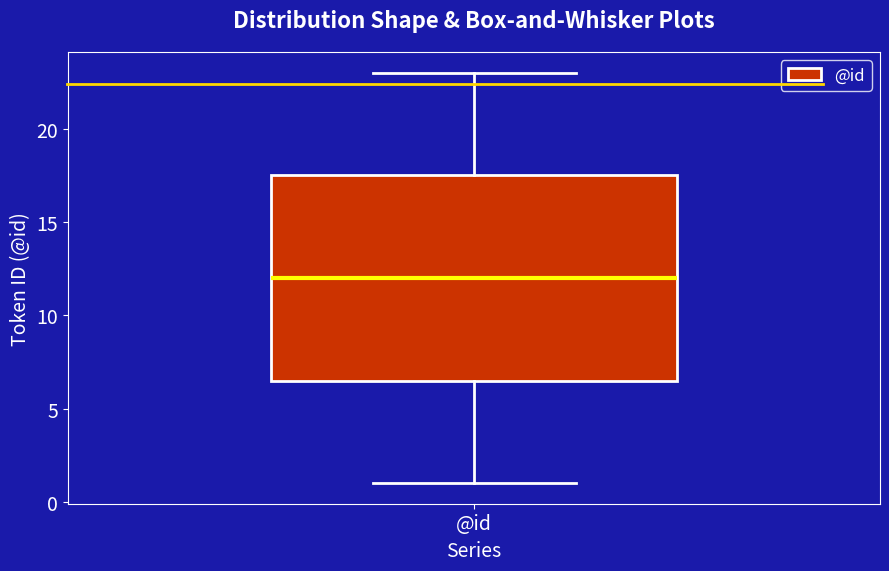

Where does the lower whisker of the box for @id end on the y-axis? The values are not printed on the chart, so give them approximately, as read against the axis.

1.0